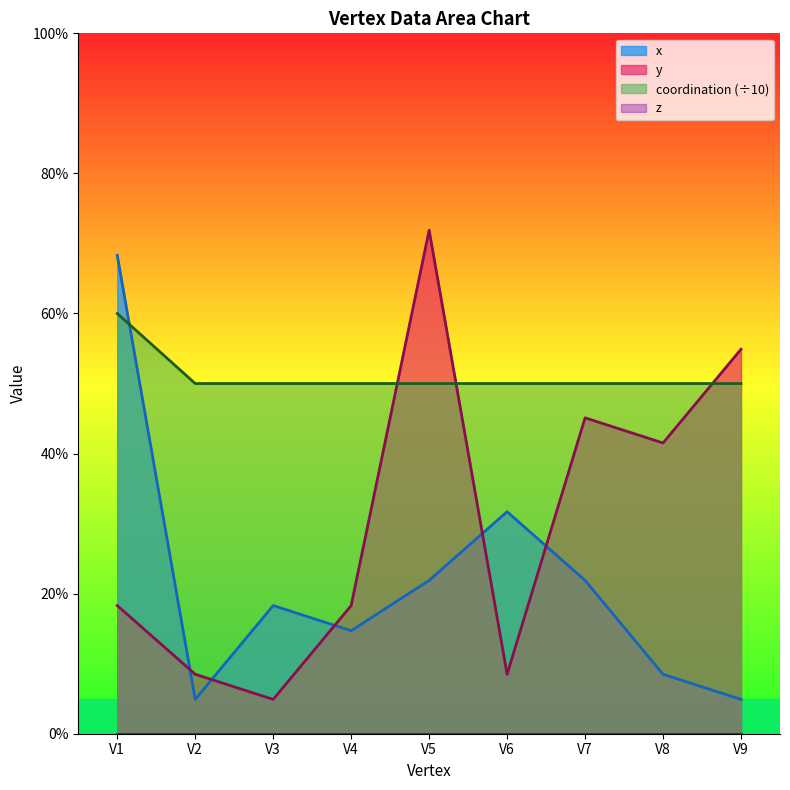

True or false: y and x intersect in this chart.

True